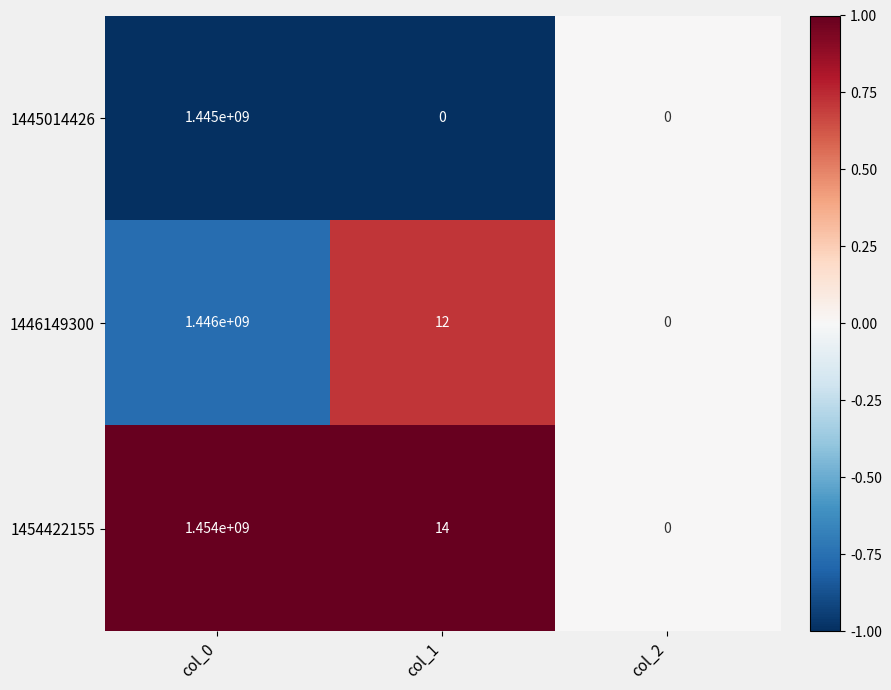

Which series changed the most between col_0 and col_2?

1454422155